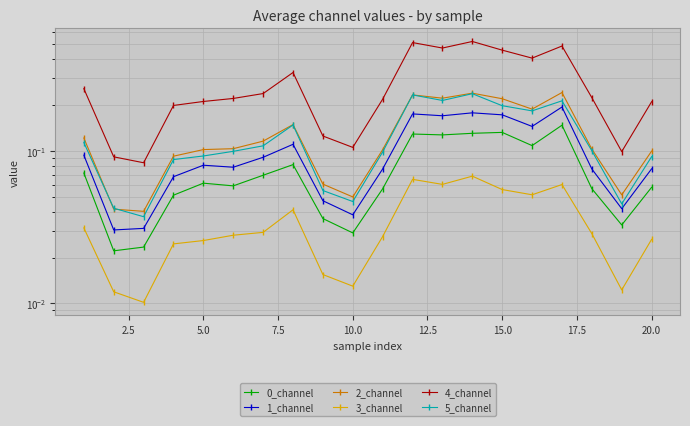

True or false: 4_channel and 3_channel cross at least once.

False